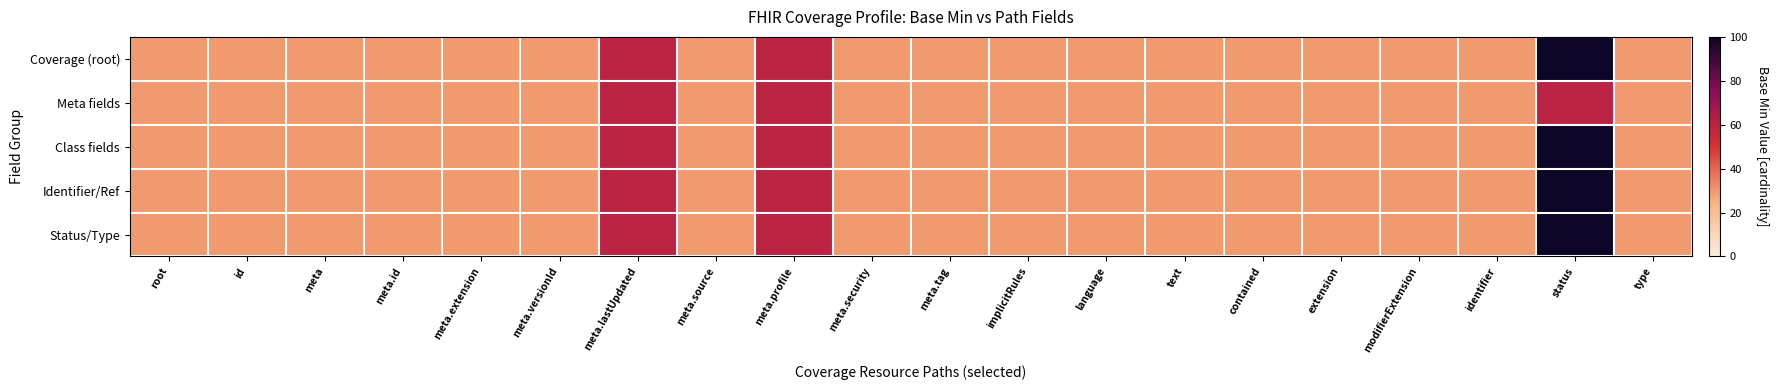

Reading left to right, extract all data points from this chart.

Coverage (root): root=30	id=30	meta=30	meta.id=30	meta.extension=30	meta.versionId=30	meta.lastUpdated=60	meta.source=30	meta.profile=60	meta.security=30	meta.tag=30	implicitRules=30	language=30	text=30	contained=30	extension=30	modifierExtension=30	identifier=30	status=100	type=30
Meta fields: root=30	id=30	meta=30	meta.id=30	meta.extension=30	meta.versionId=30	meta.lastUpdated=60	meta.source=30	meta.profile=60	meta.security=30	meta.tag=30	implicitRules=30	language=30	text=30	contained=30	extension=30	modifierExtension=30	identifier=30	status=60	type=30
Class fields: root=30	id=30	meta=30	meta.id=30	meta.extension=30	meta.versionId=30	meta.lastUpdated=60	meta.source=30	meta.profile=60	meta.security=30	meta.tag=30	implicitRules=30	language=30	text=30	contained=30	extension=30	modifierExtension=30	identifier=30	status=100	type=30
Identifier/Ref: root=30	id=30	meta=30	meta.id=30	meta.extension=30	meta.versionId=30	meta.lastUpdated=60	meta.source=30	meta.profile=60	meta.security=30	meta.tag=30	implicitRules=30	language=30	text=30	contained=30	extension=30	modifierExtension=30	identifier=30	status=100	type=30
Status/Type: root=30	id=30	meta=30	meta.id=30	meta.extension=30	meta.versionId=30	meta.lastUpdated=60	meta.source=30	meta.profile=60	meta.security=30	meta.tag=30	implicitRules=30	language=30	text=30	contained=30	extension=30	modifierExtension=30	identifier=30	status=100	type=30